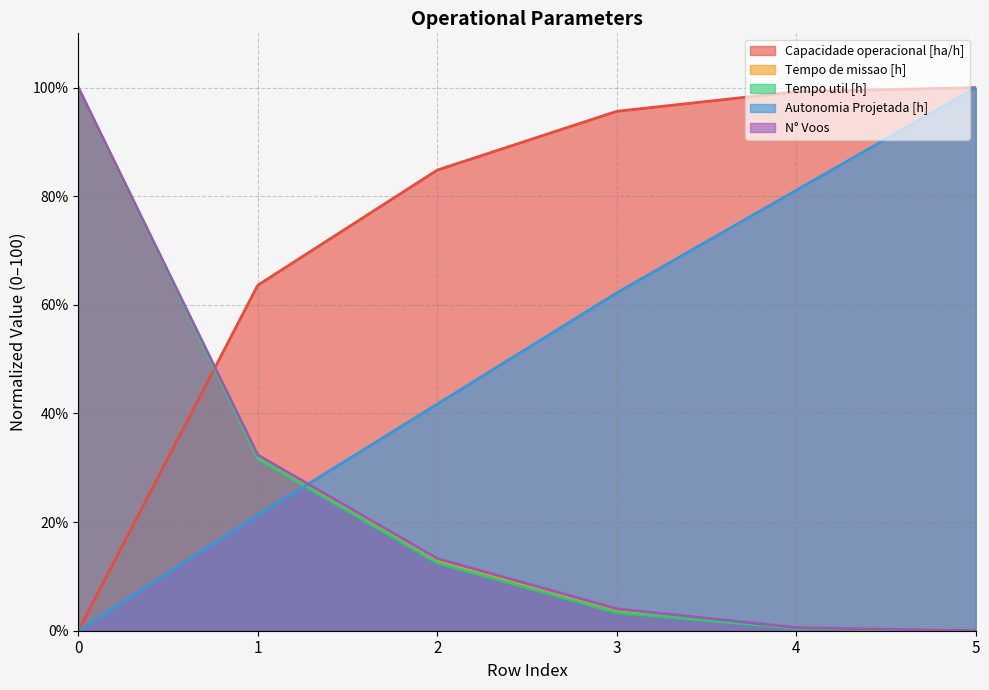

List the labels in order of N° Voos value, smallest first.

5, 4, 3, 2, 1, 0